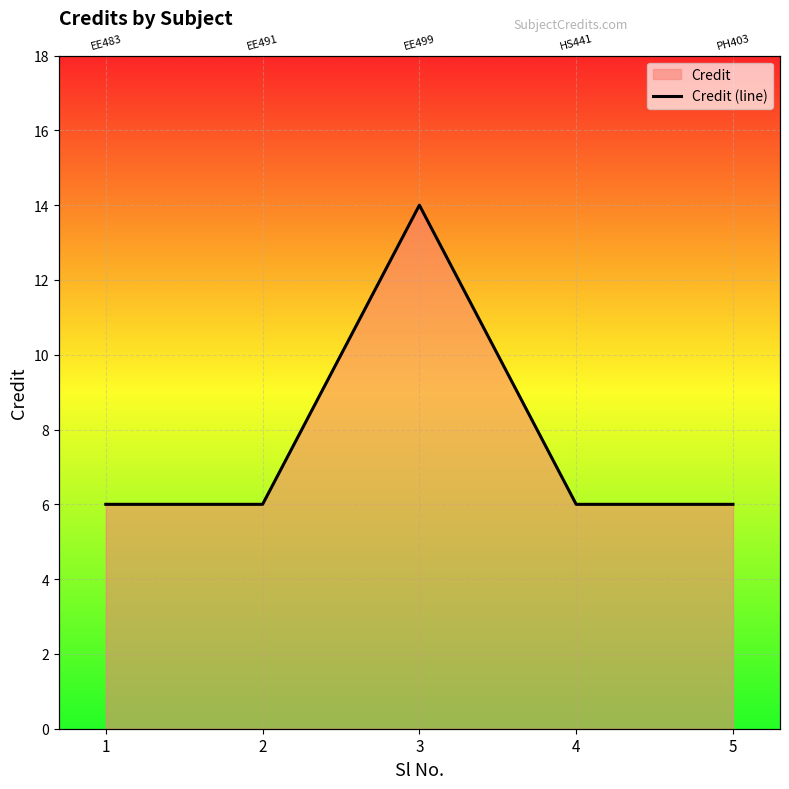

What is the approximate value at 2?

6